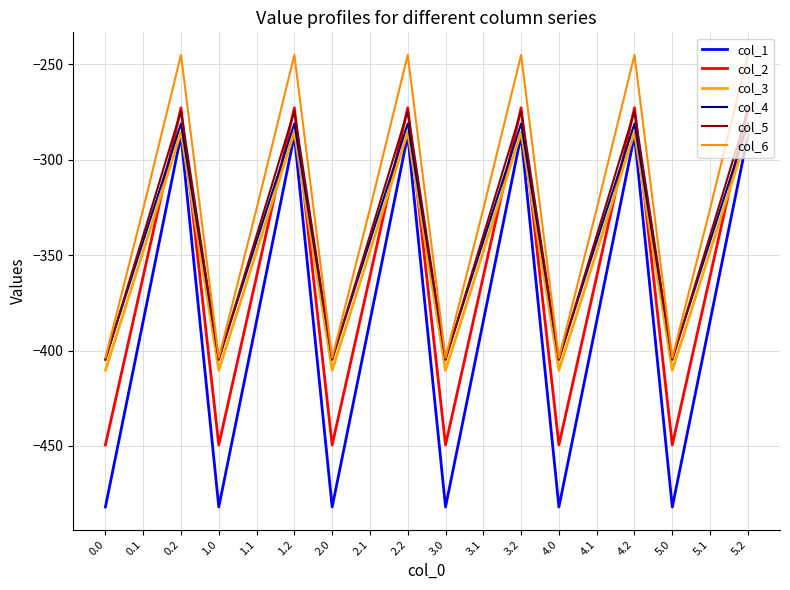

Reading left to right, transcribe all the data shown in this chart.

col_1: -482.0	-384.6	-287.1	-482.0	-384.6	-287.1	-482.0	-384.6	-287.1	-482.0	-384.6	-287.1	-482.0	-384.6	-287.1	-482.0	-384.6	-287.1
col_2: -449.5	-361.1	-272.7	-449.5	-361.1	-272.7	-449.5	-361.1	-272.7	-449.5	-361.1	-272.7	-449.5	-361.1	-272.7	-449.5	-361.1	-272.7
col_3: -410.3	-347.9	-285.5	-410.3	-347.9	-285.5	-410.3	-347.9	-285.5	-410.3	-347.9	-285.5	-410.3	-347.9	-285.5	-410.3	-347.9	-285.5
col_4: -404.4	-342.7	-281.0	-404.4	-342.7	-281.0	-404.4	-342.7	-281.0	-404.4	-342.7	-281.0	-404.4	-342.7	-281.0	-404.4	-342.7	-281.0
col_5: -404.9	-339.6	-274.4	-404.9	-339.6	-274.4	-404.9	-339.6	-274.4	-404.9	-339.6	-274.4	-404.9	-339.6	-274.4	-404.9	-339.6	-274.4
col_6: -403.8	-325.7	-245.0	-403.8	-325.7	-245.0	-403.8	-325.7	-245.0	-403.8	-325.7	-245.0	-403.8	-325.7	-245.0	-403.8	-325.7	-245.0